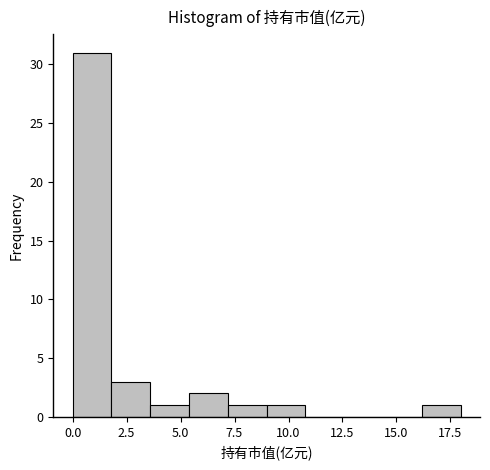

Around what value on the x-axis is the tallest bar? Give the approximate position of its centre, as read against the axis.

1.0